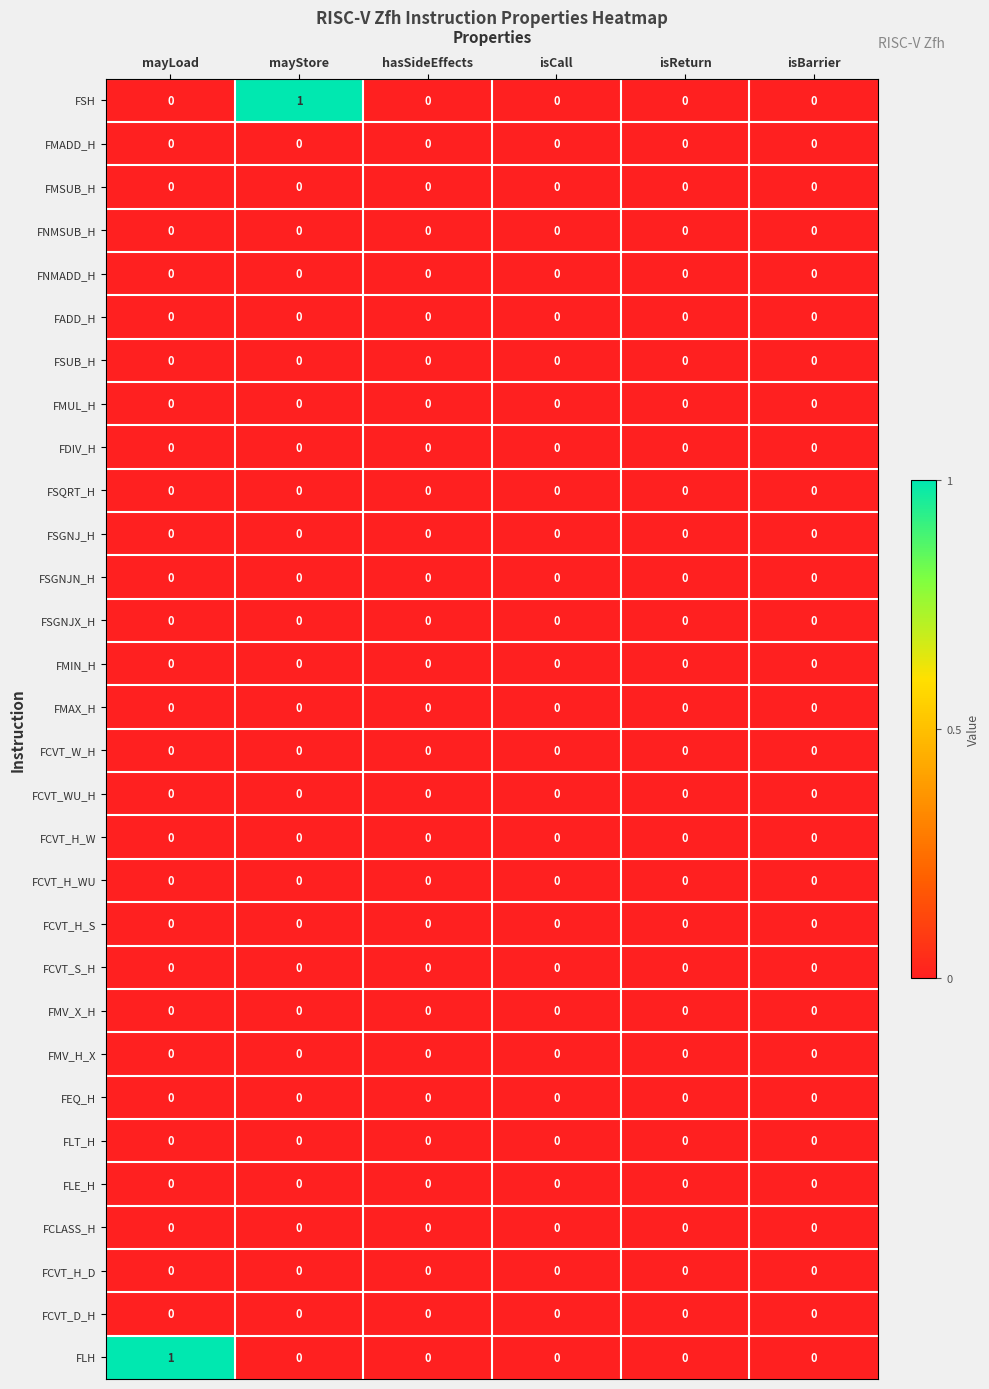

Which series changed the most between mayStore and isBarrier?

FSH